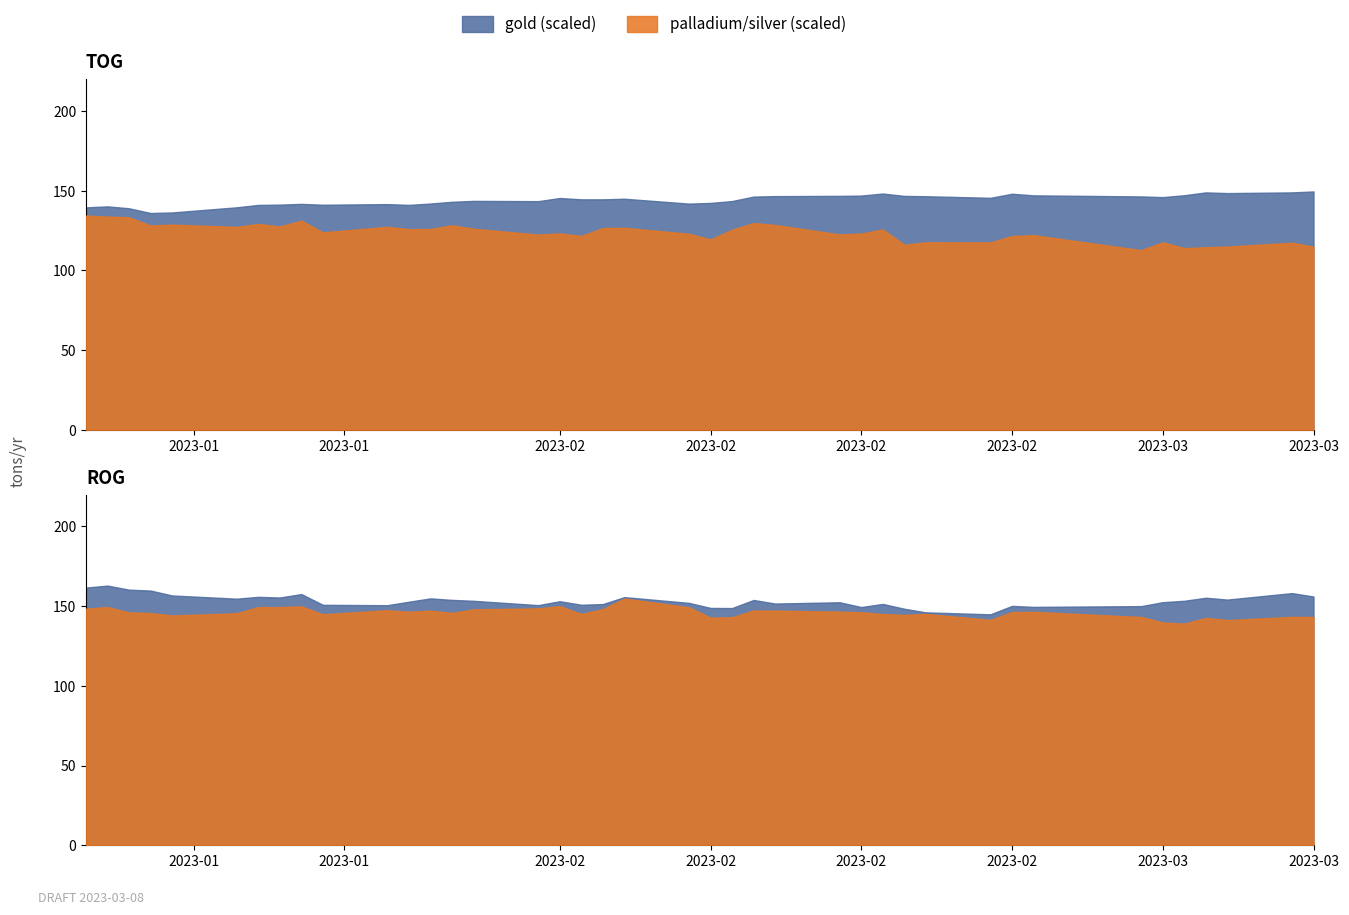

True or false: platinum and silver intersect in this chart.

False